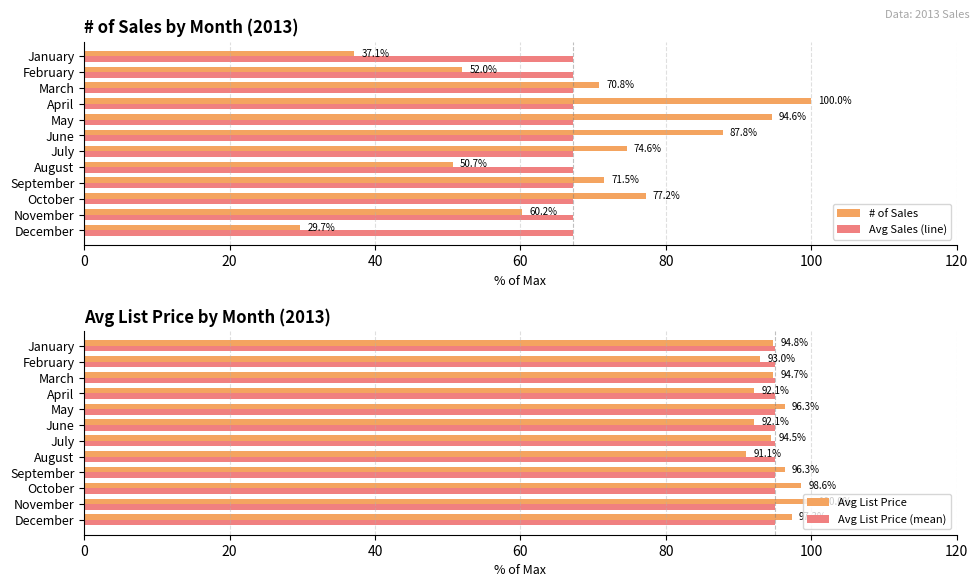

What is the lowest value of the Avg Sales (line) series?

67.2